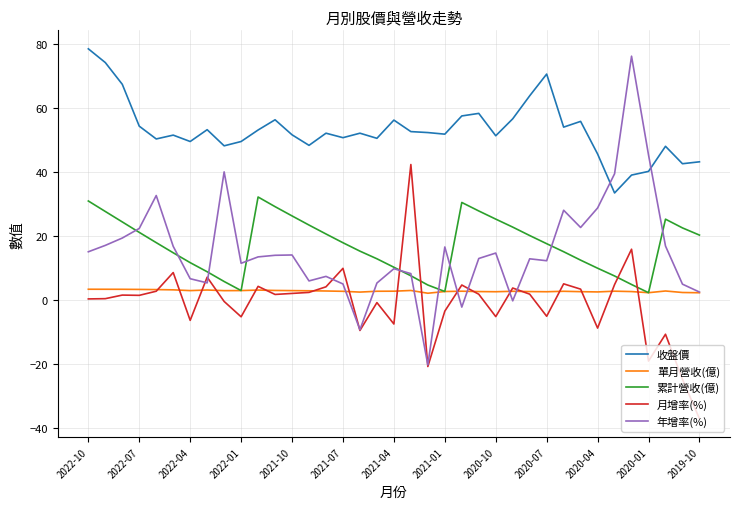

Count the number of categories in the chart.

37